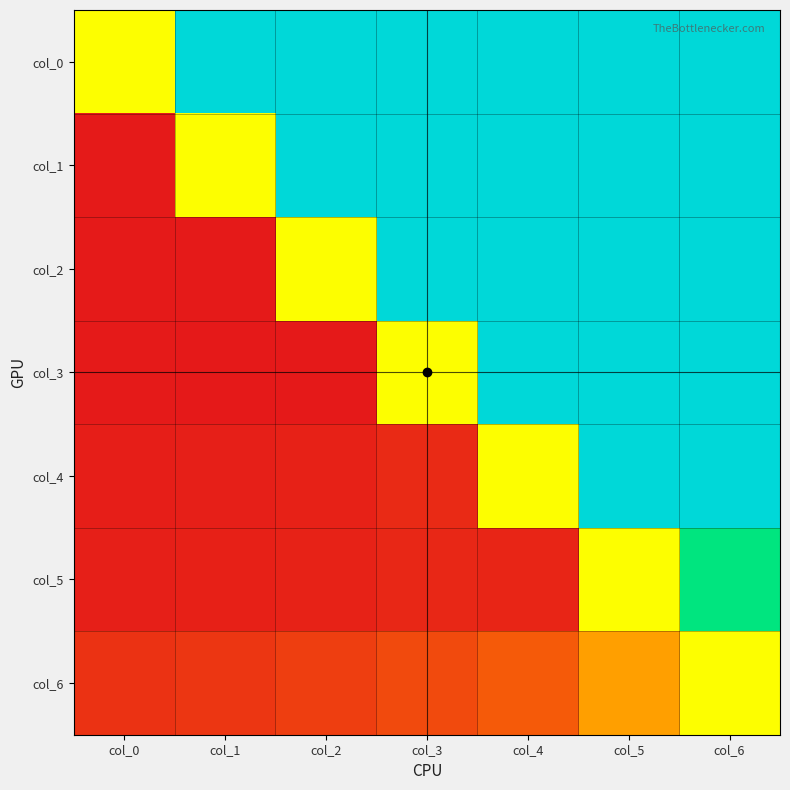

Between col_2 and col_1, which is larger?

col_2